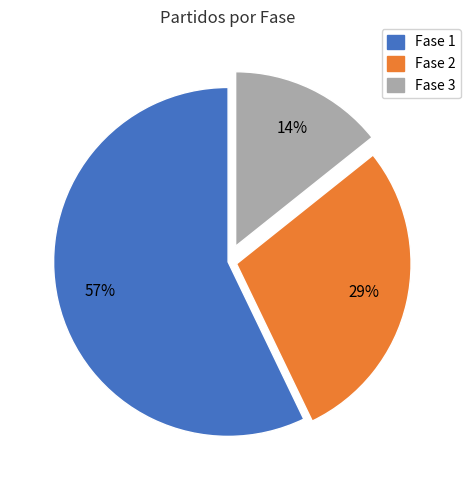

Approximately how many times larger is the value at Fase 1 compared to Fase 2?

2.0